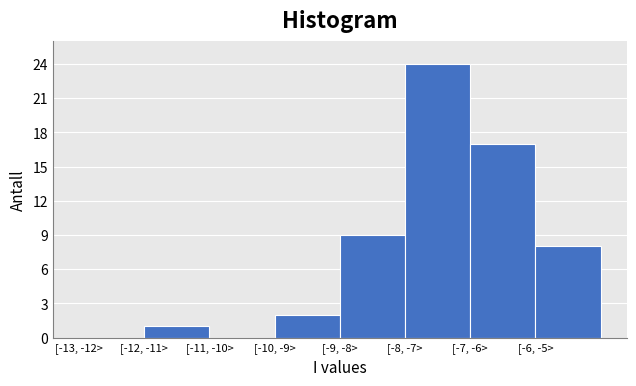

Reading left to right, what are all the values shown in this chart?

[-13, -12>=0	[-12, -11>=1	[-11, -10>=0	[-10, -9>=2	[-9, -8>=9	[-8, -7>=24	[-7, -6>=17	[-6, -5>=8